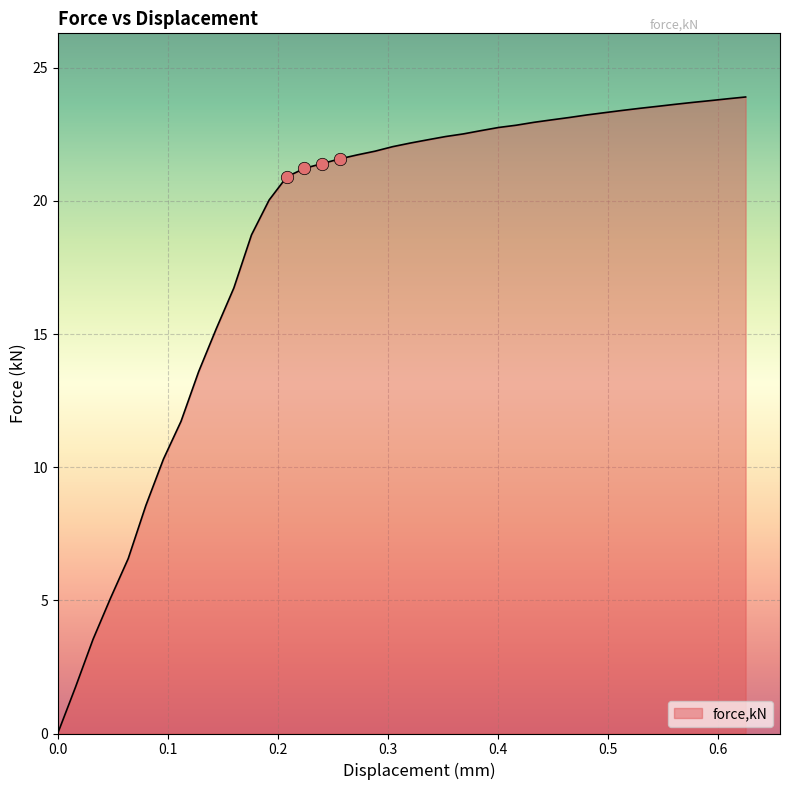

What is the maximum value shown in the chart?

23.9